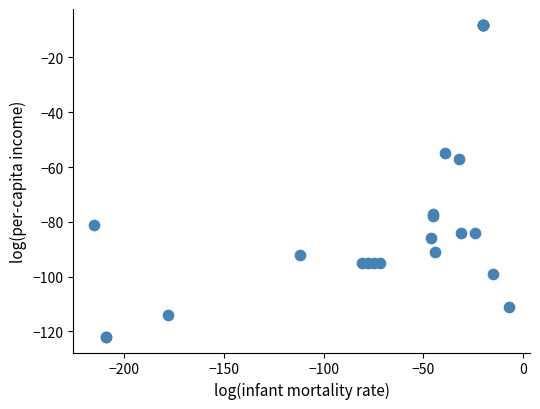

What Y value in the scatter plot is closest to -65?

-57